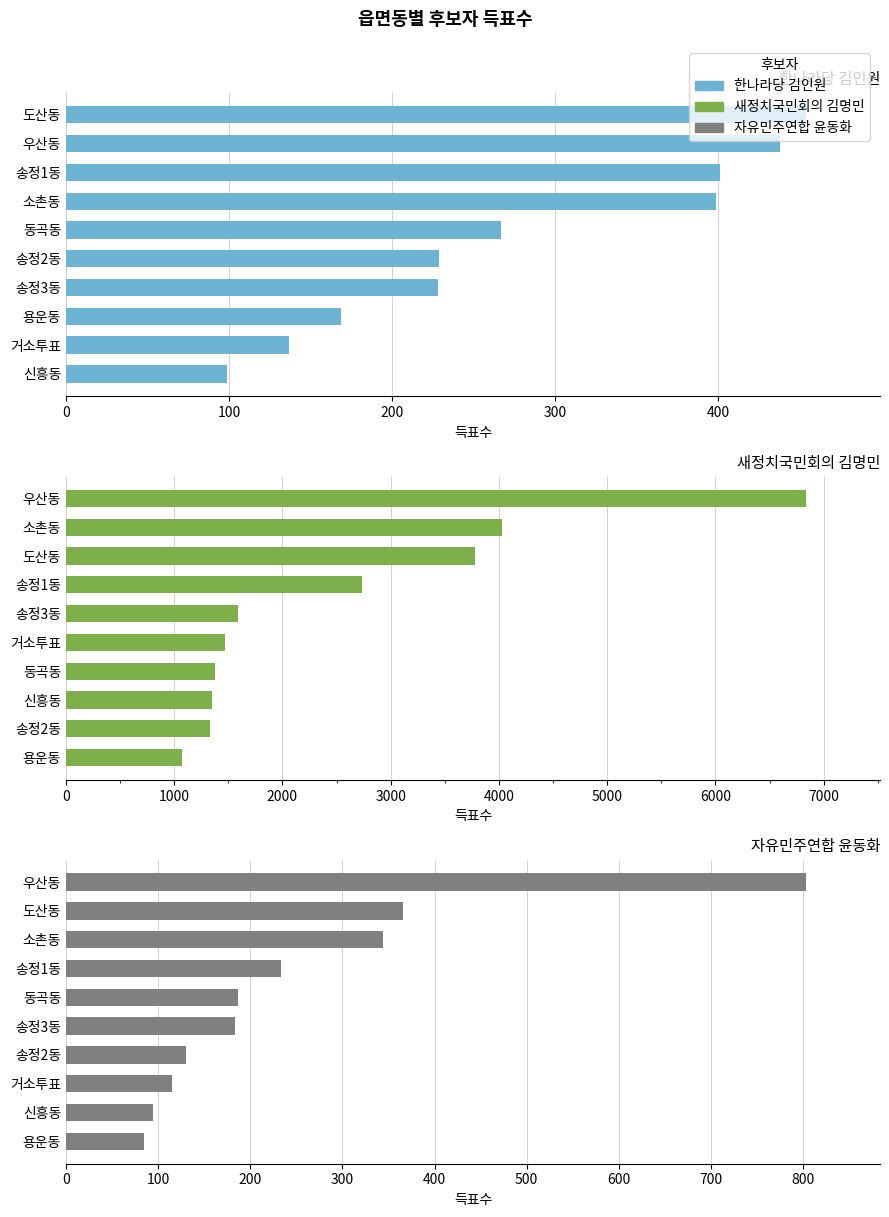

The value of 자유민주연합 윤동화 at 신흥동 is 142. True or false?

False